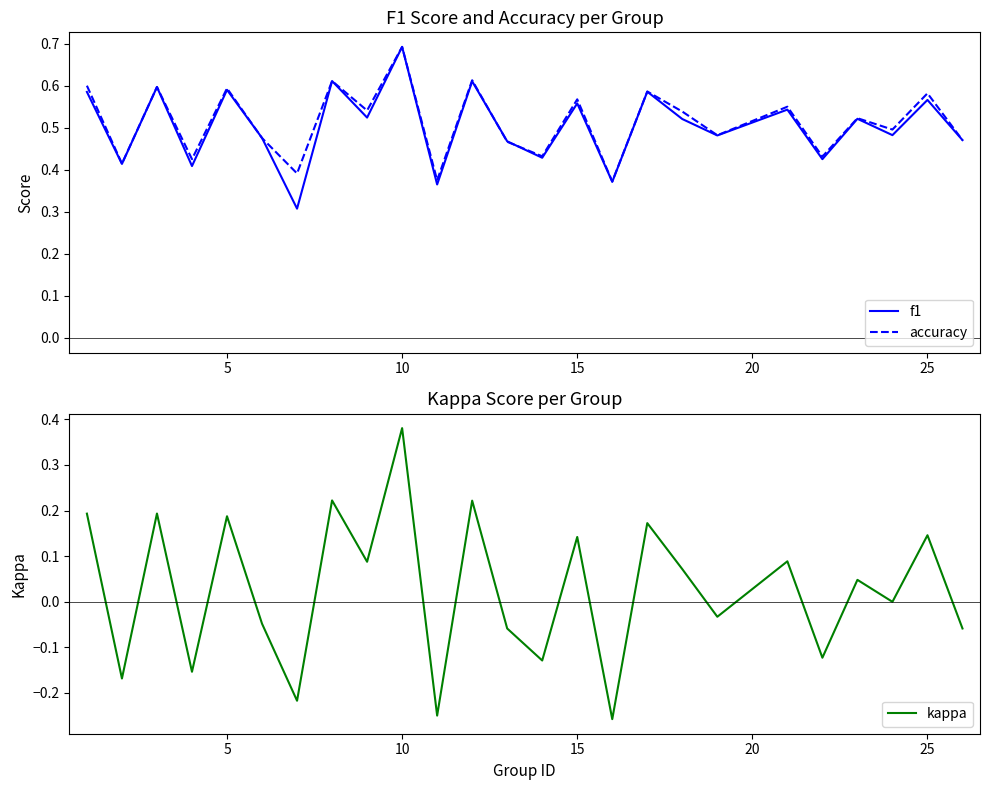

What is the difference between the maximum and minimum values in the f1 series?

0.4